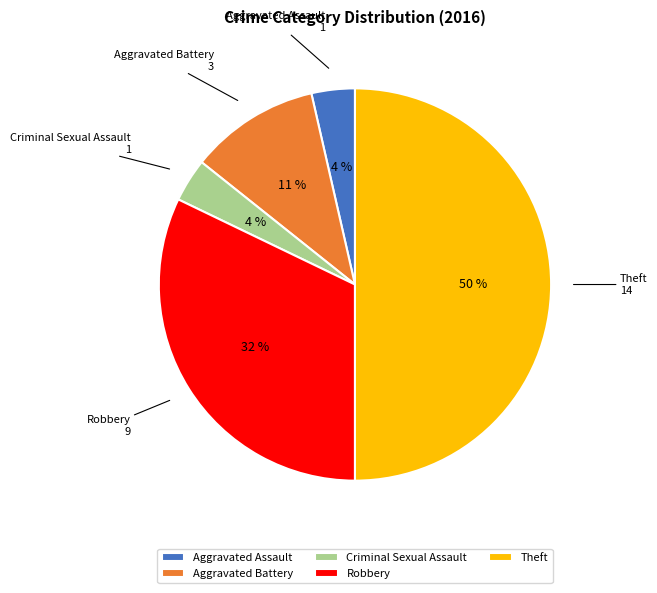

Which category has the biggest portion of the pie?

Theft